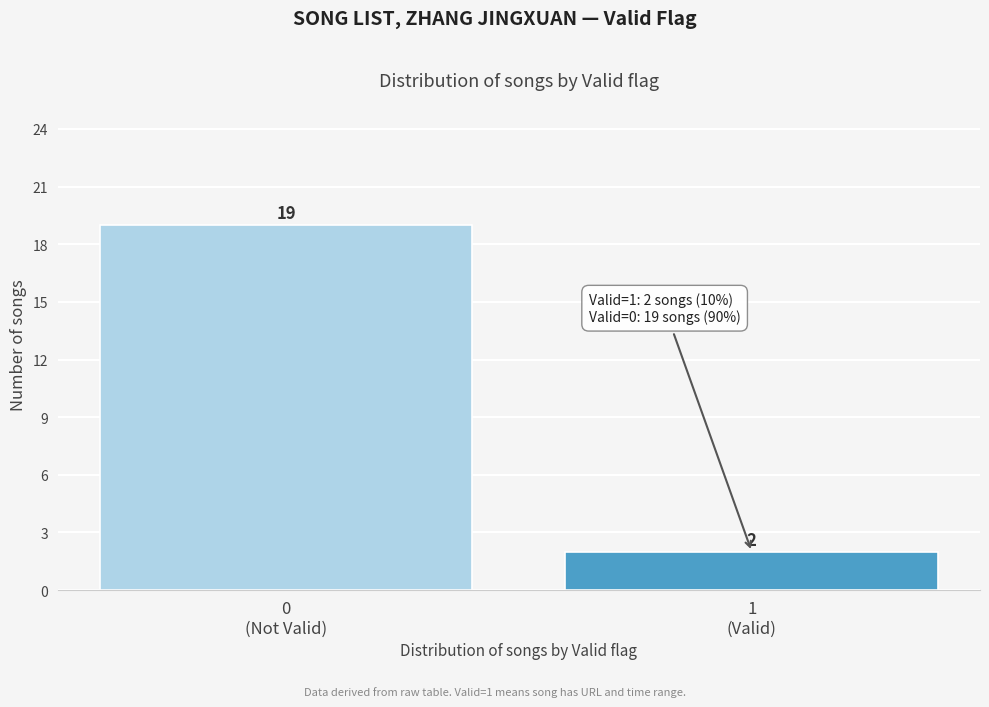

Reading right to left, transcribe all the data shown in this chart.

2	19